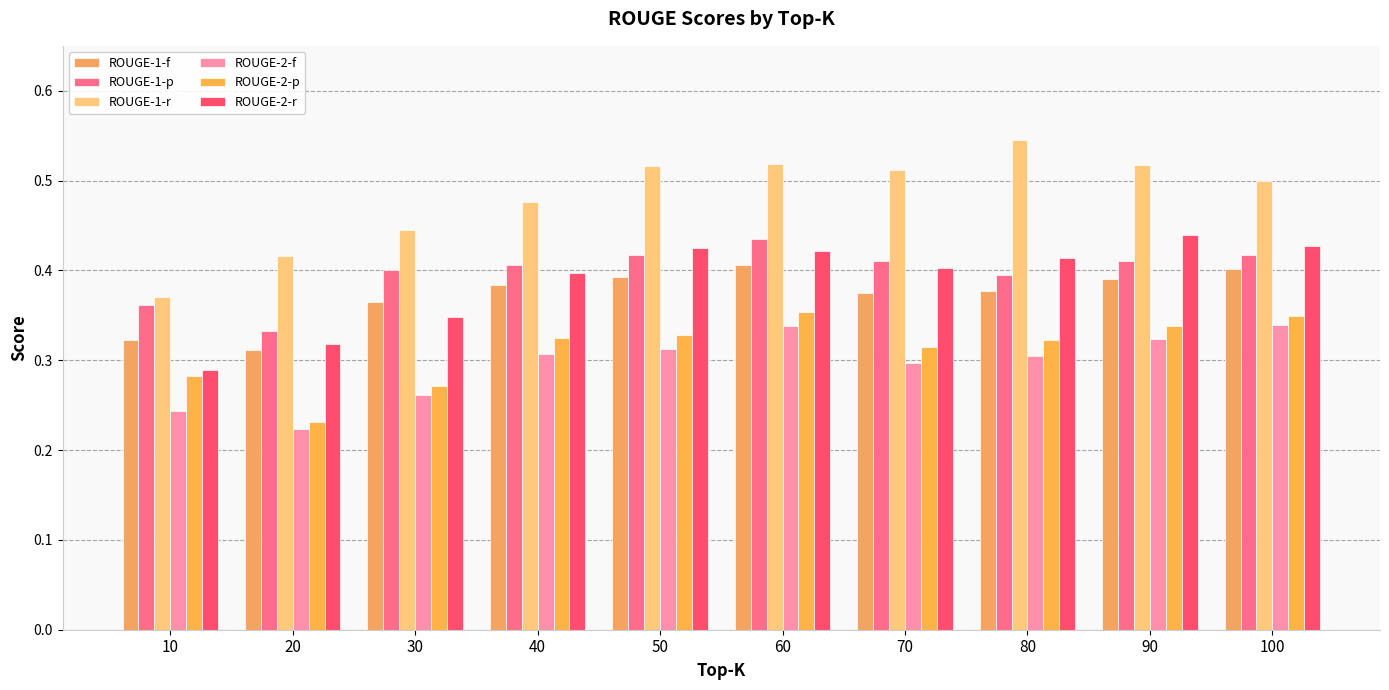

At how many categories does at least one series exceed 0?

10